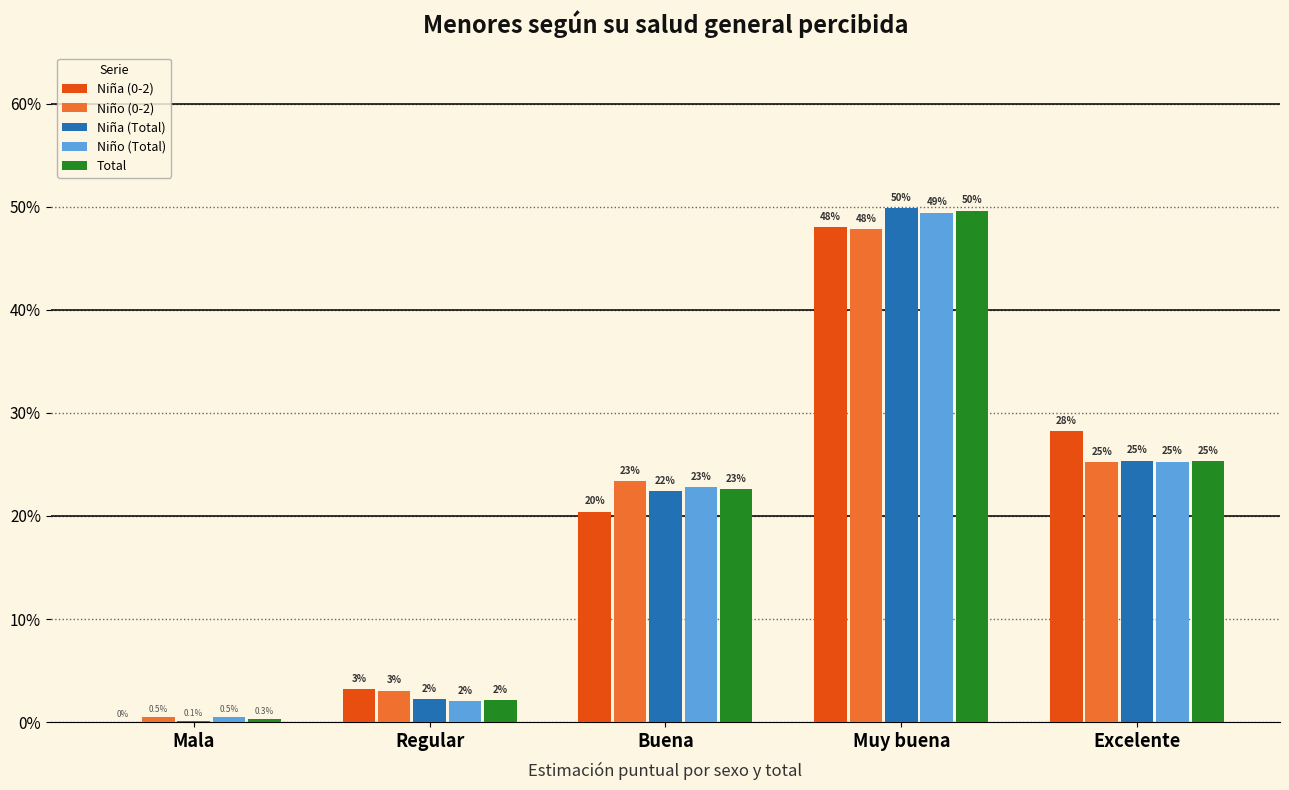

What are all the series names shown in the legend?

Niña (0-2), Niño (0-2), Niña (Total), Niño (Total), Total